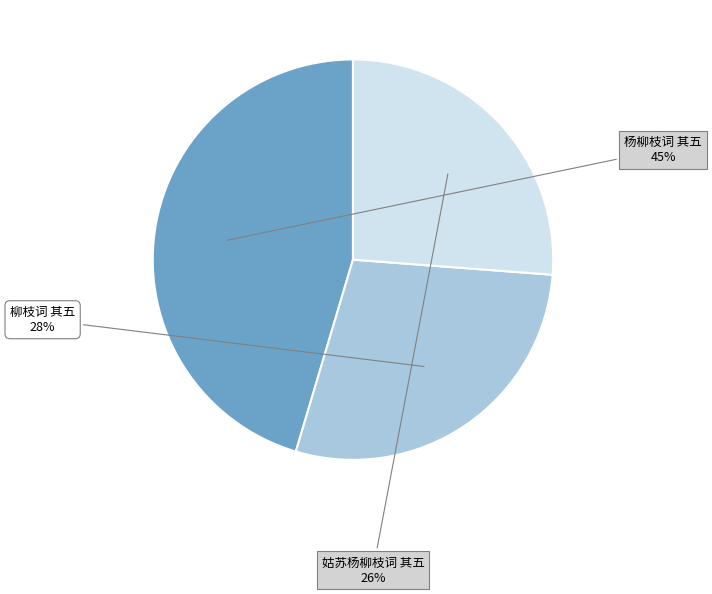

Does any single category account for the majority?

No